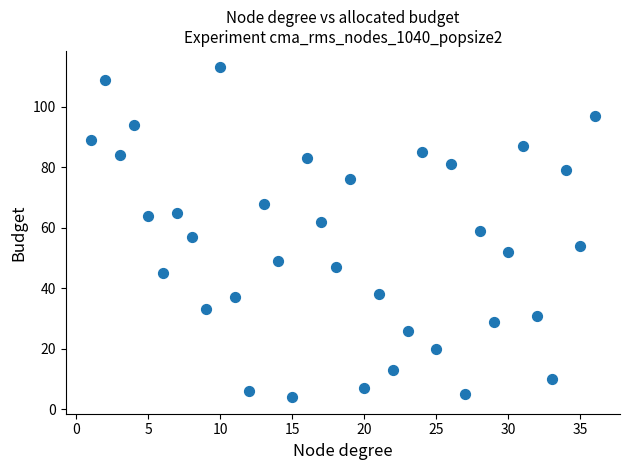

What is the range of X values (max minus min)?

35